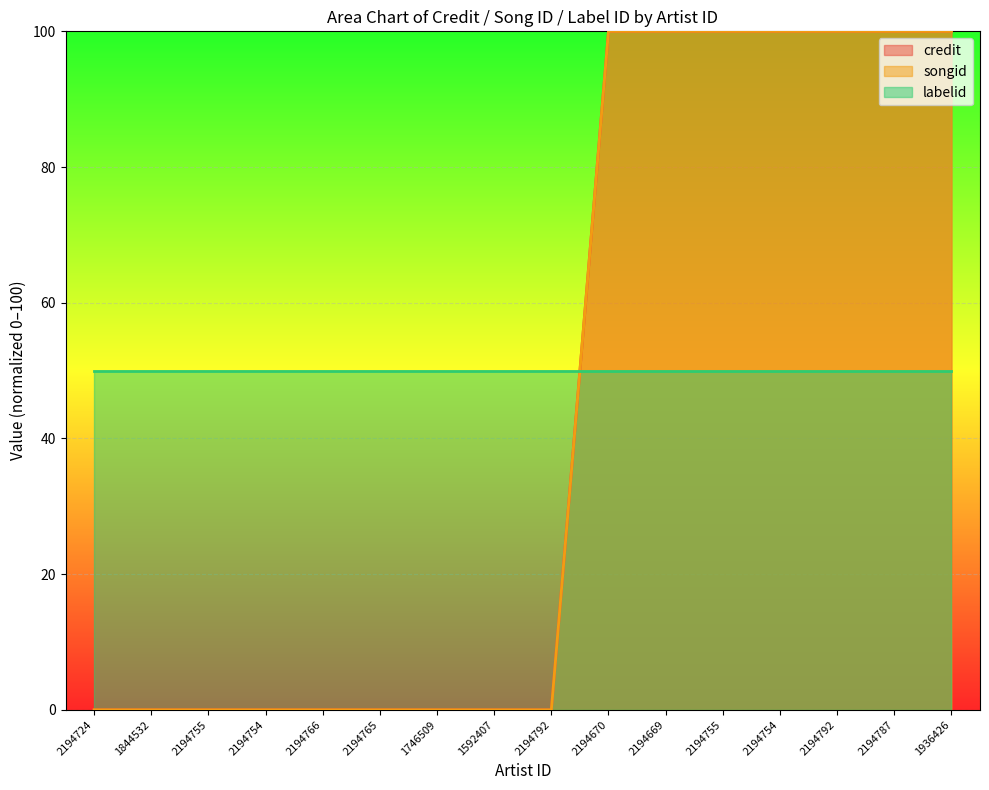

True or false: credit and songid cross at least once.

False